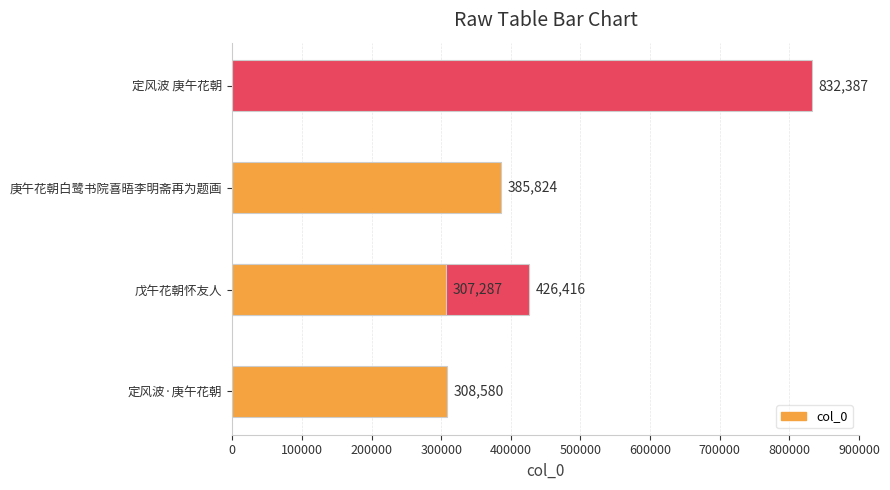

The value at 定风波·庚午花朝 is 126246. True or false?

False